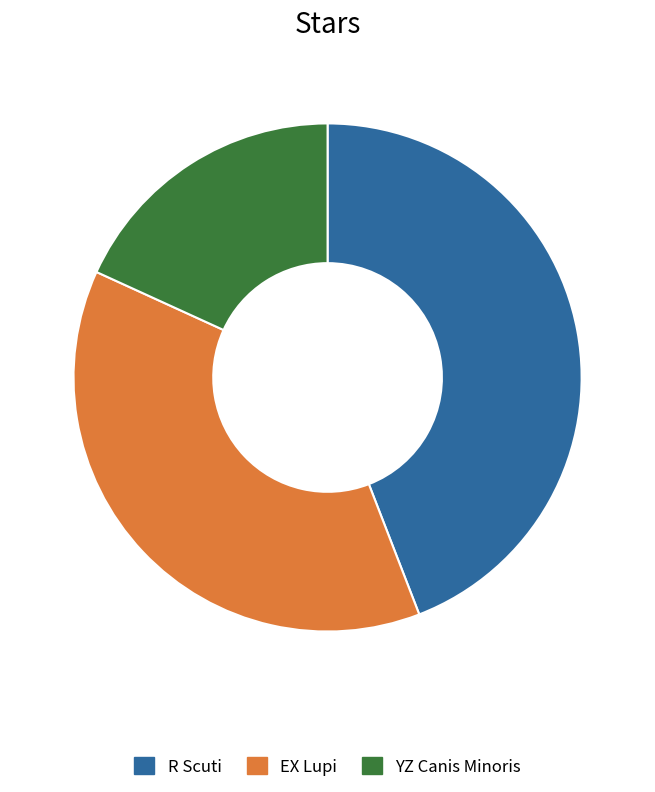

Do R Scuti and YZ Canis Minoris together represent more than half of the pie?

Yes